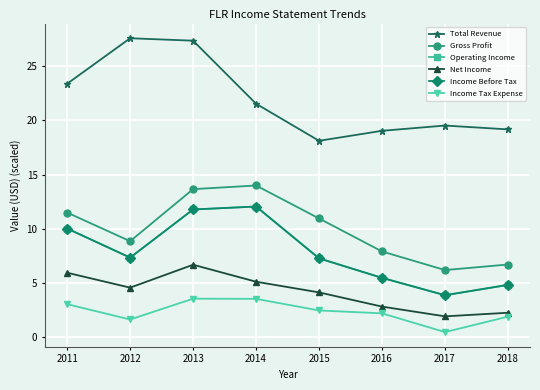

What is the value of the Gross Profit point at the 8th from the left?

6.7